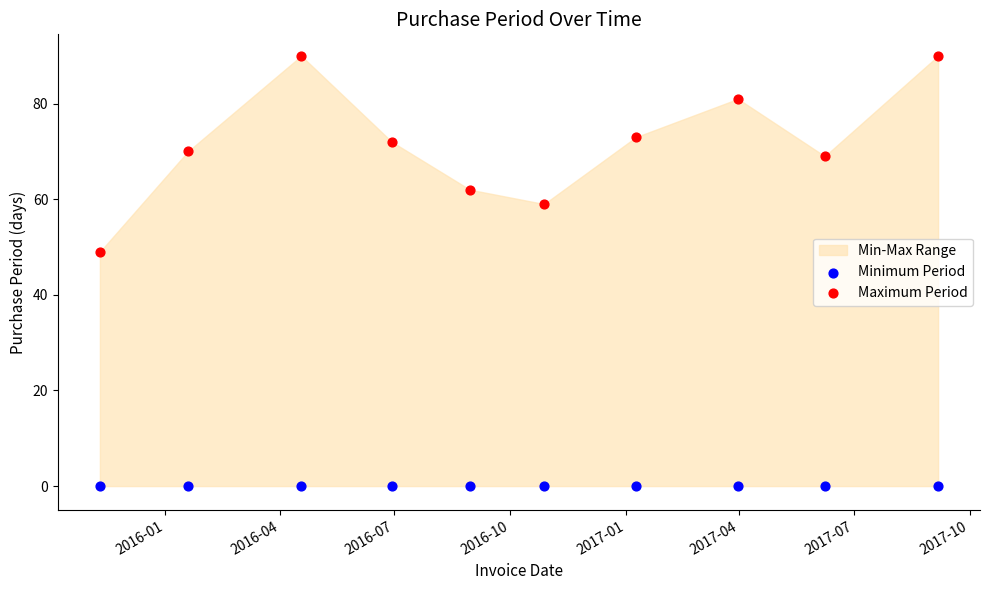

Across all series, what Y value is closest to 45?

49